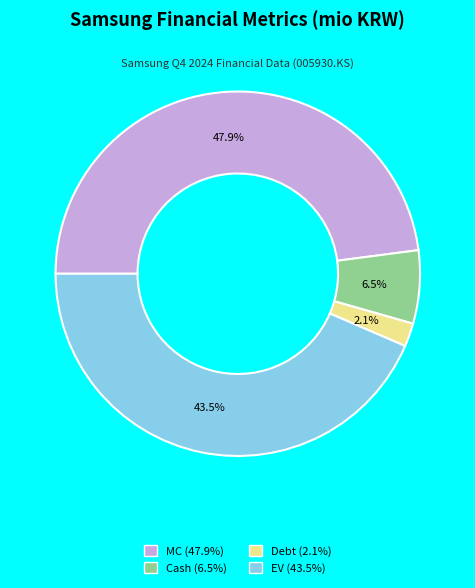

Rank the categories by value from highest to lowest.

MC, EV, Cash, Debt